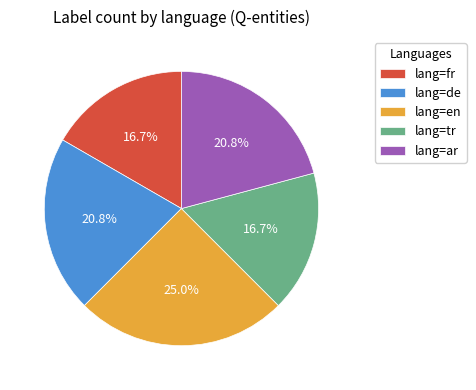

What portion of the pie excludes lang=fr?

83.3%